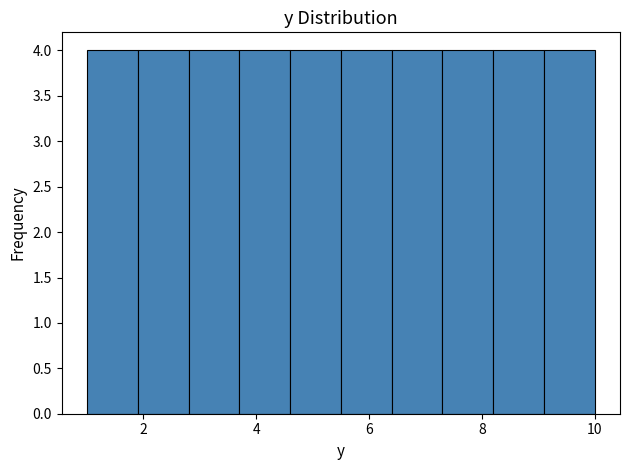

Reading left to right, transcribe this chart: for each bar, give the range it covers on the x-axis and its height. Neither the bar edges nor the heights are printed on the chart, so give them approximately, as read against the axes.

1.0 to 1.9: 4
1.9 to 2.8: 4
2.8 to 3.7: 4
3.7 to 4.6: 4
4.6 to 5.5: 4
5.5 to 6.4: 4
6.4 to 7.3: 4
7.3 to 8.2: 4
8.2 to 9.1: 4
9.1 to 10.0: 4